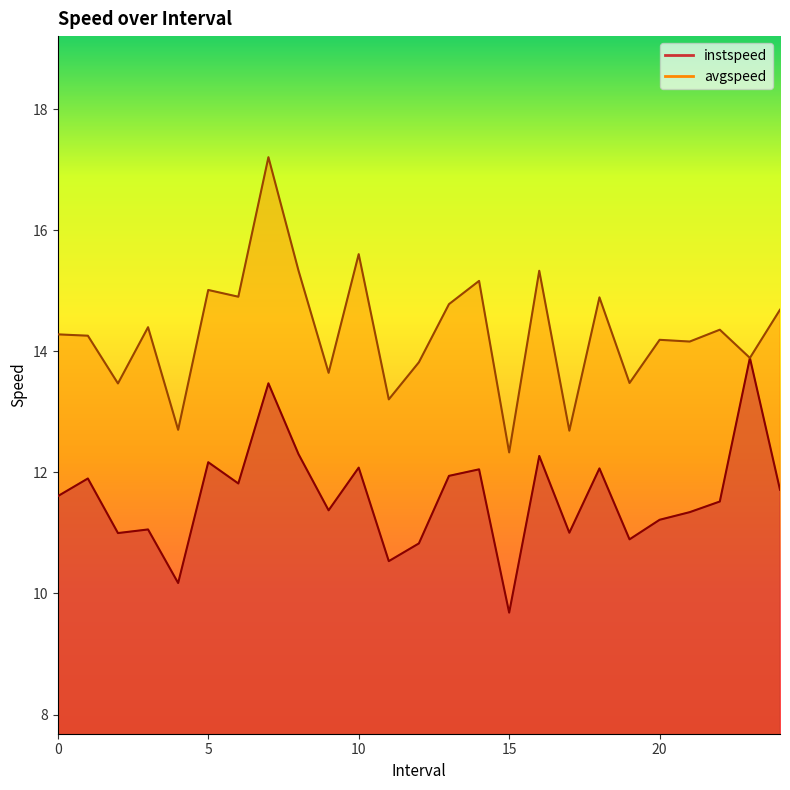

The avgspeed series shows 18.3 at 12.0. True or false?

False